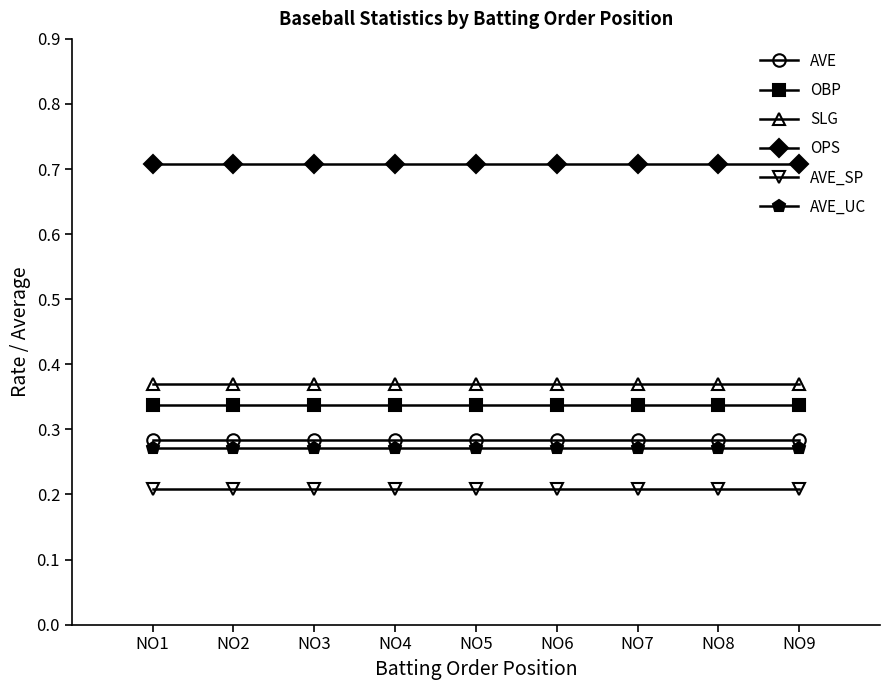

What is the spread (max minus min) of values at NO1?

0.5